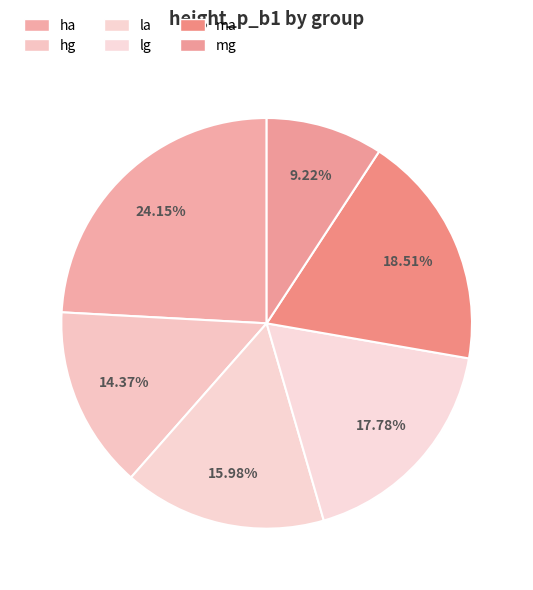

Is there a majority slice in this chart?

No